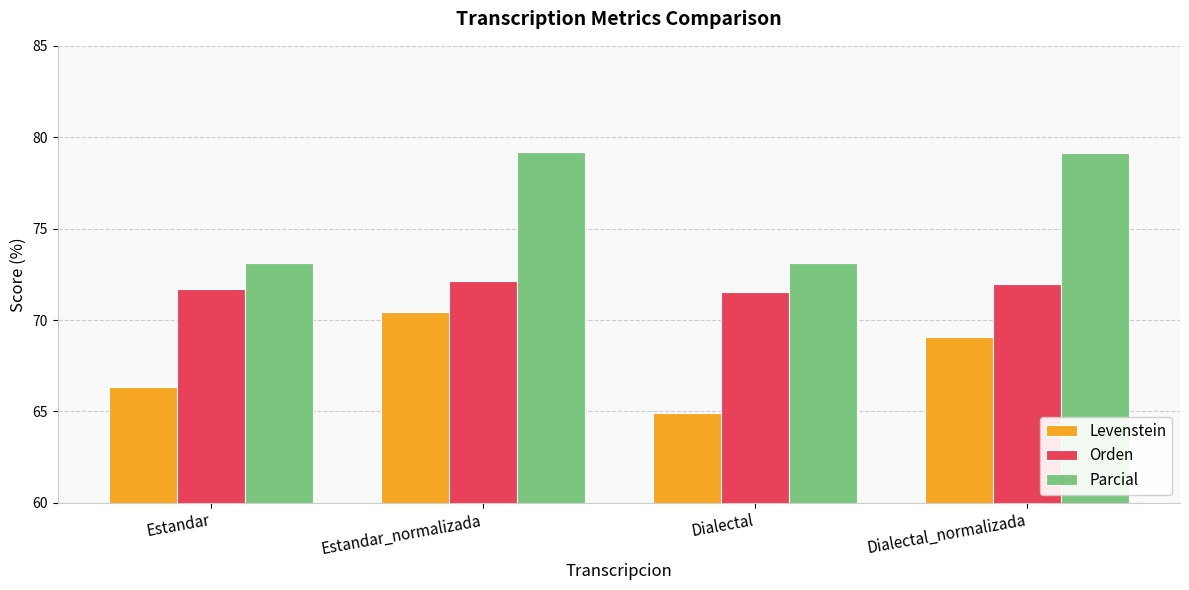

At Estandar_normalizada, list the series in order from smallest to largest.

Levenstein, Orden, Parcial